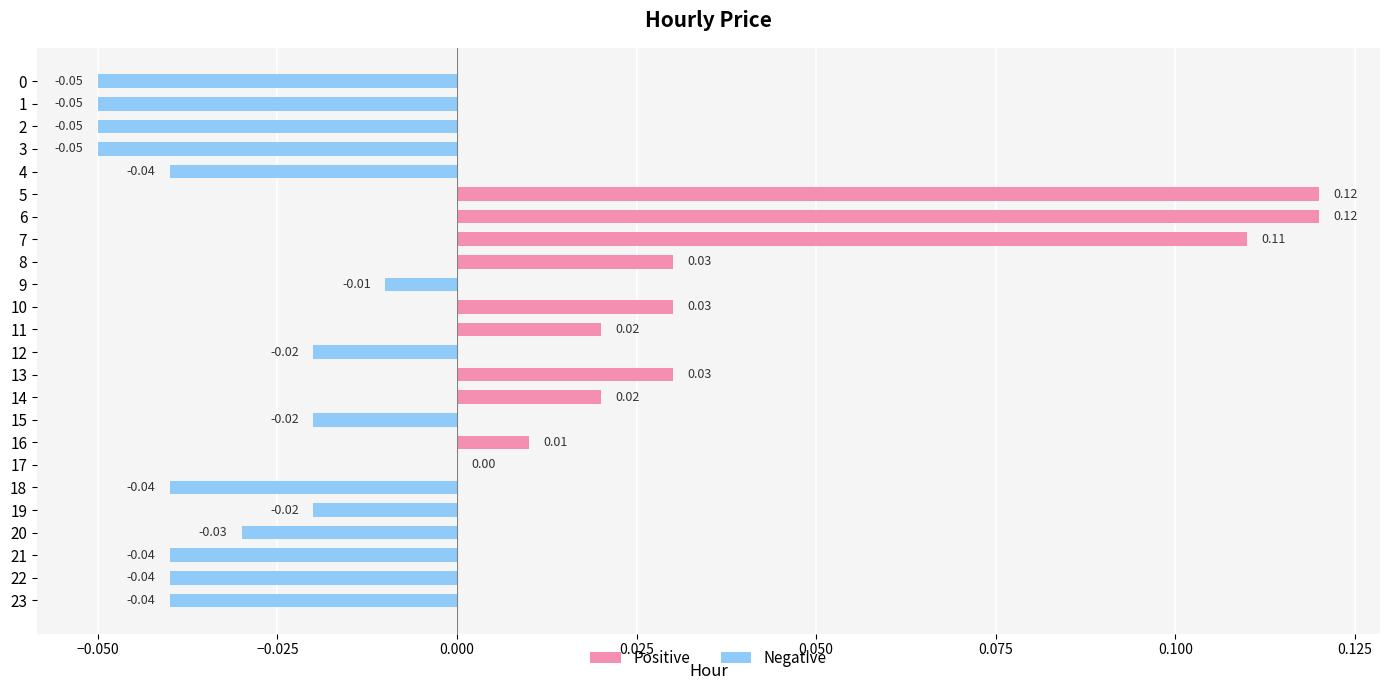

What is the change in value from 1 to 11?

+0.1